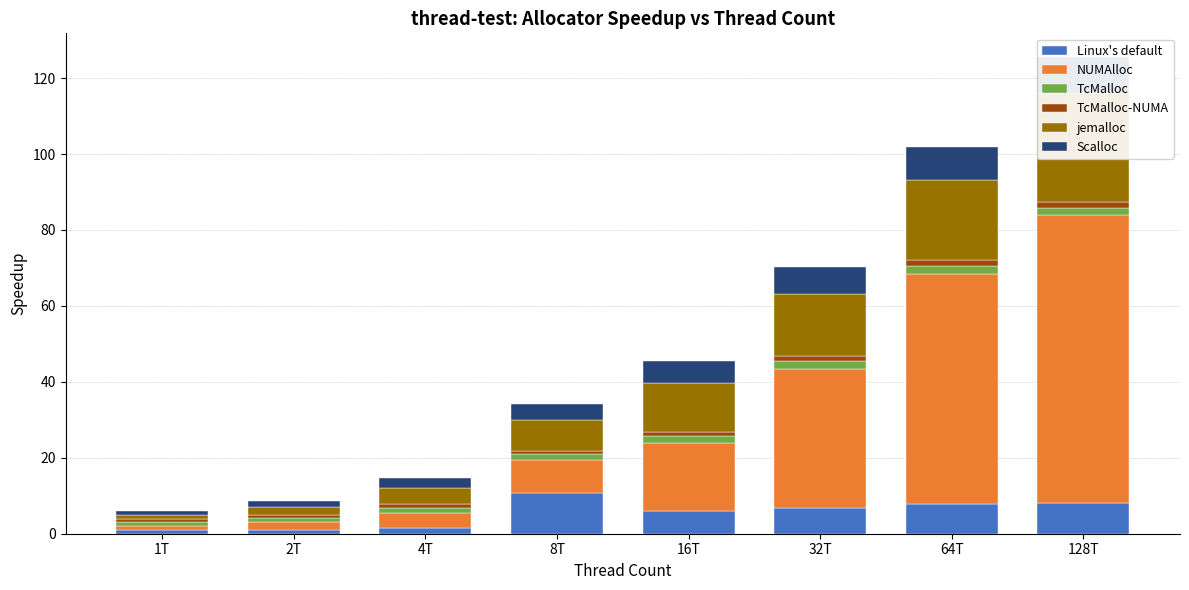

Is it true that Scalloc equals 2.5 at 4T?

True